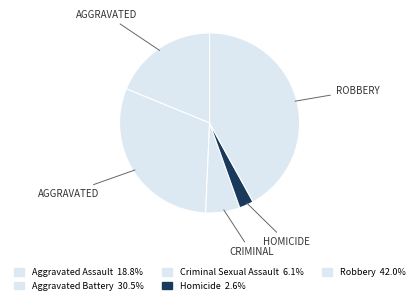

What percentage is NOT represented by Criminal Sexual Assault?

93.9%